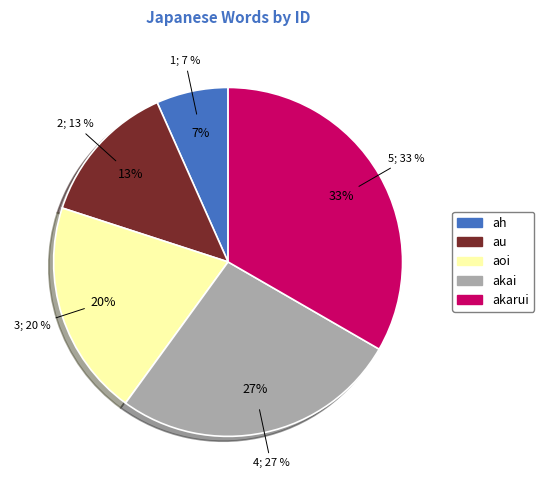

To the nearest percent, what is the difference between the ah and aoi slice percentages?

13%